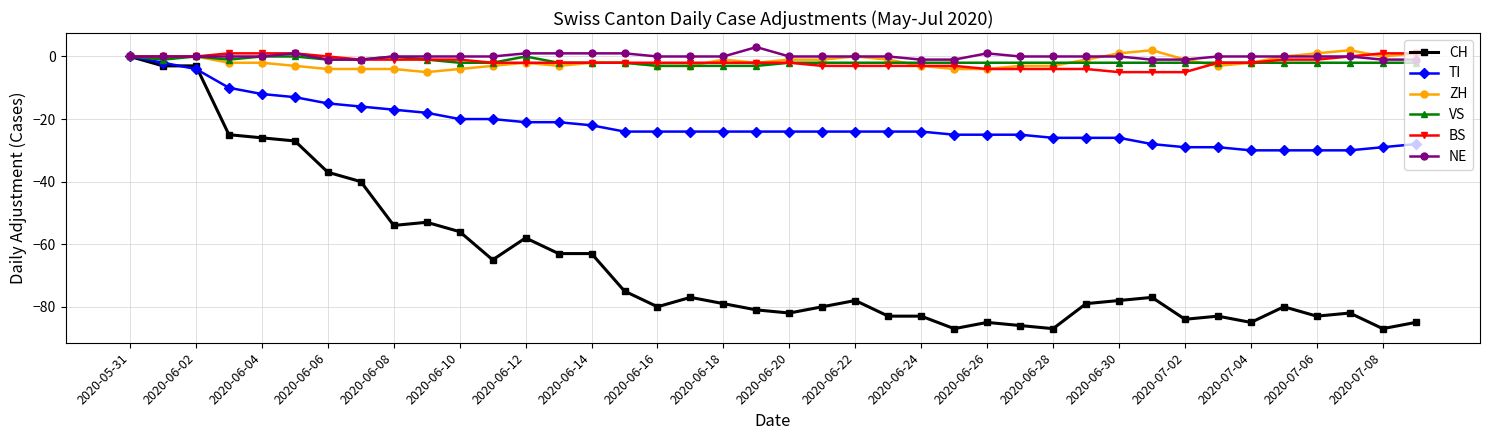

True or false: ZH has more than 1 interior local peaks.

True